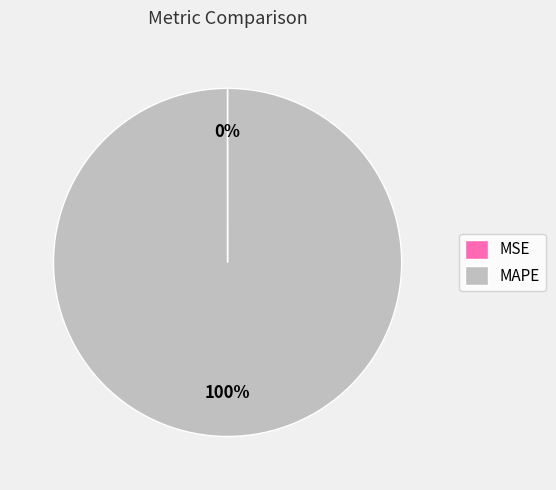

Which category has the biggest portion of the pie?

MAPE